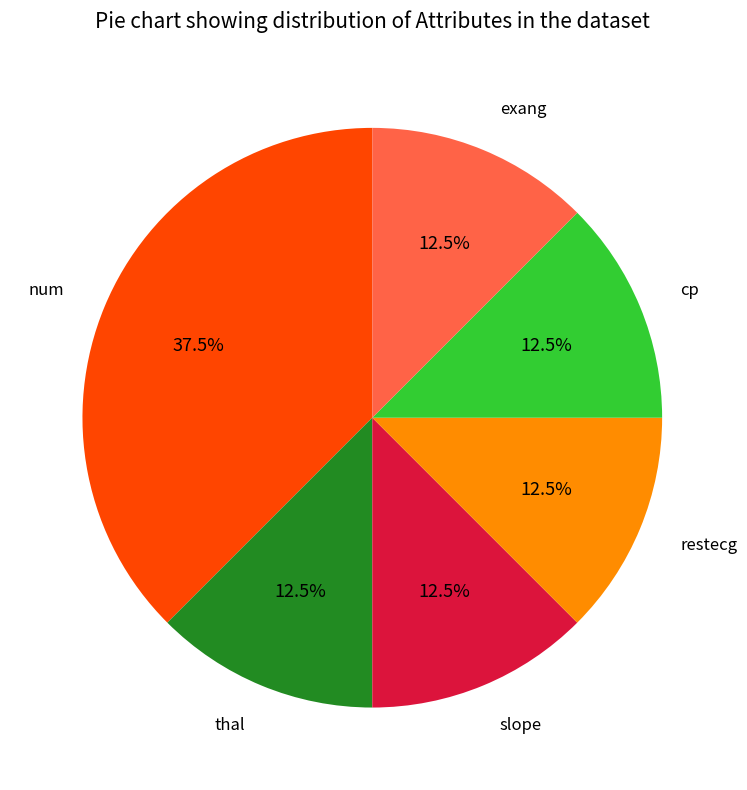

Is there a majority slice in this chart?

No